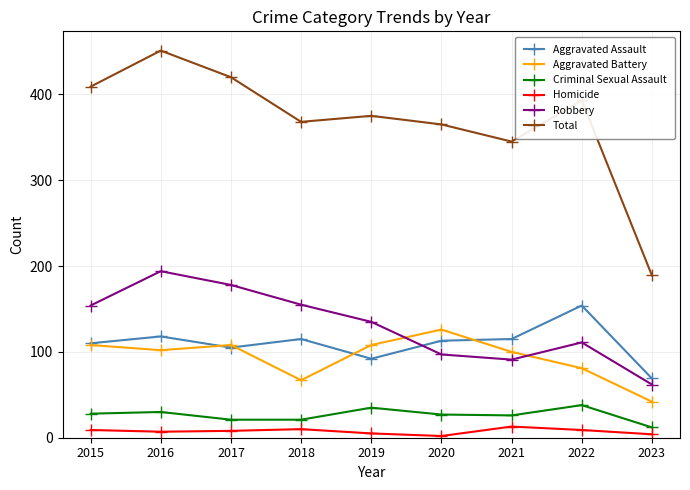

What is the smallest value displayed?

2